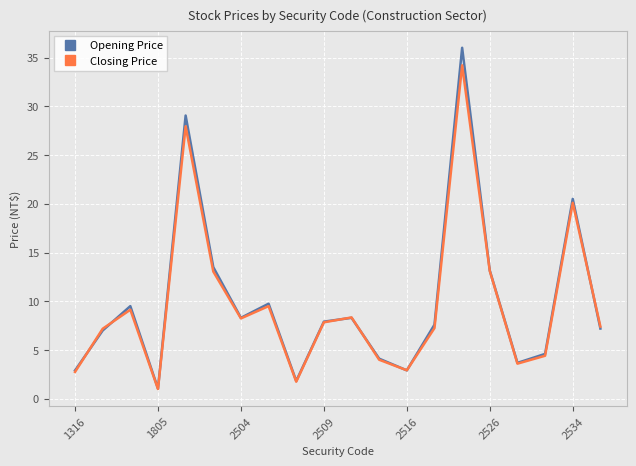

Which series has the widest spread of values?

Opening Price